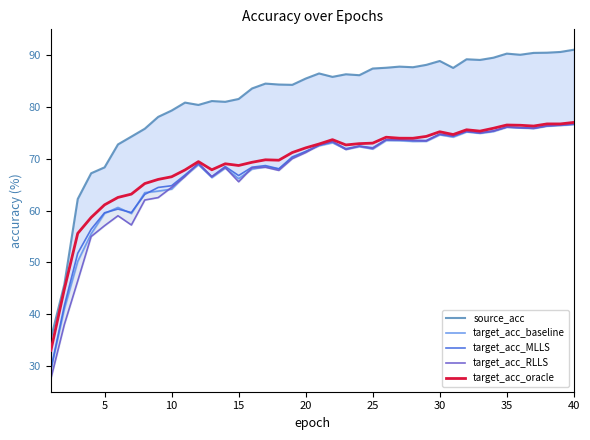

How many lines are shown in the chart?

5